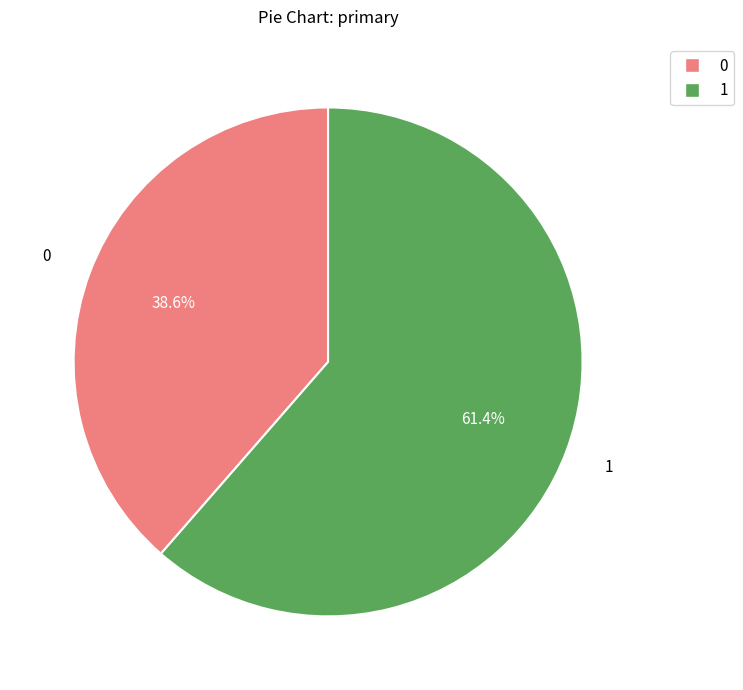

What percentage is the 1 slice, to the nearest percent?

61%